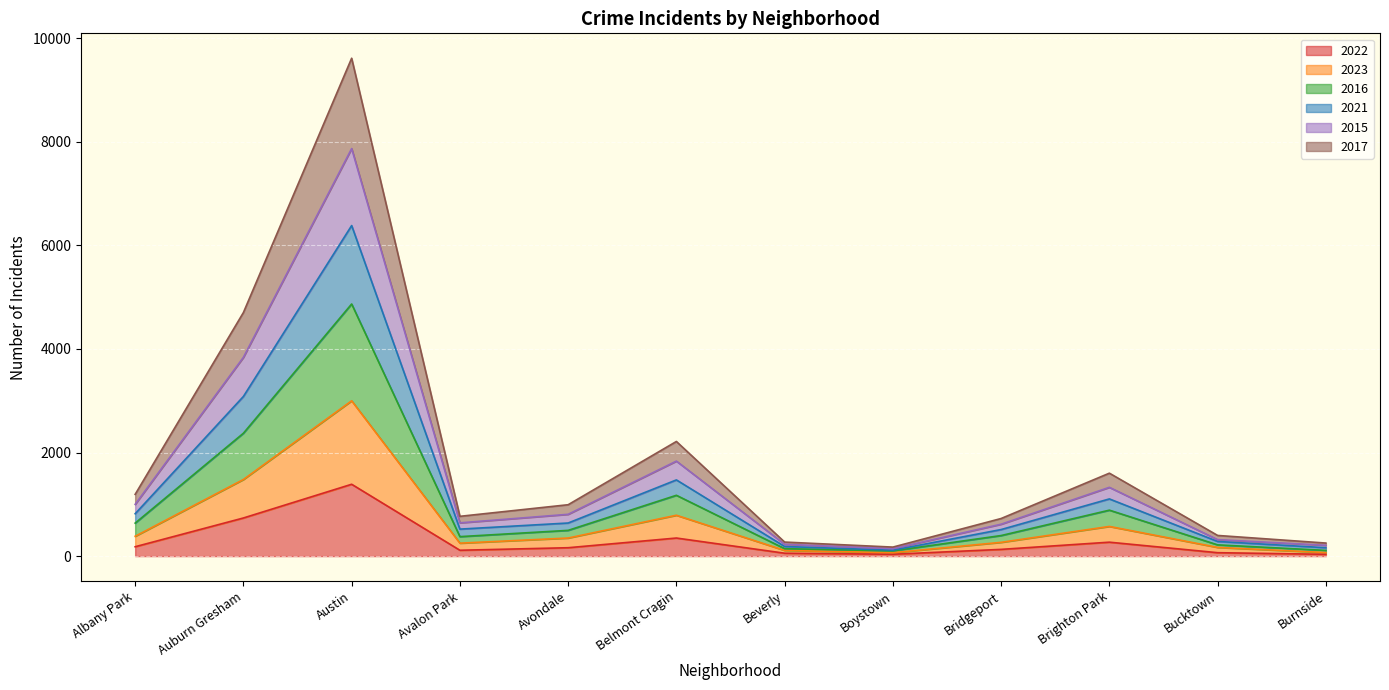

The value of 2022 at Auburn Gresham is 1058. True or false?

False